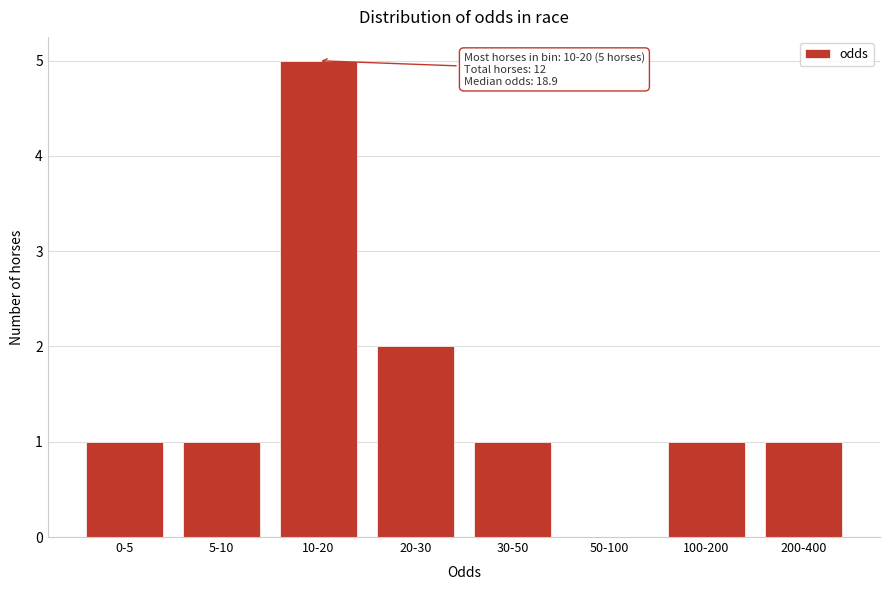

Reading left to right, list all the values displayed in this chart.

0-5=1	5-10=1	10-20=5	20-30=2	30-50=1	50-100=0	100-200=1	200-400=1